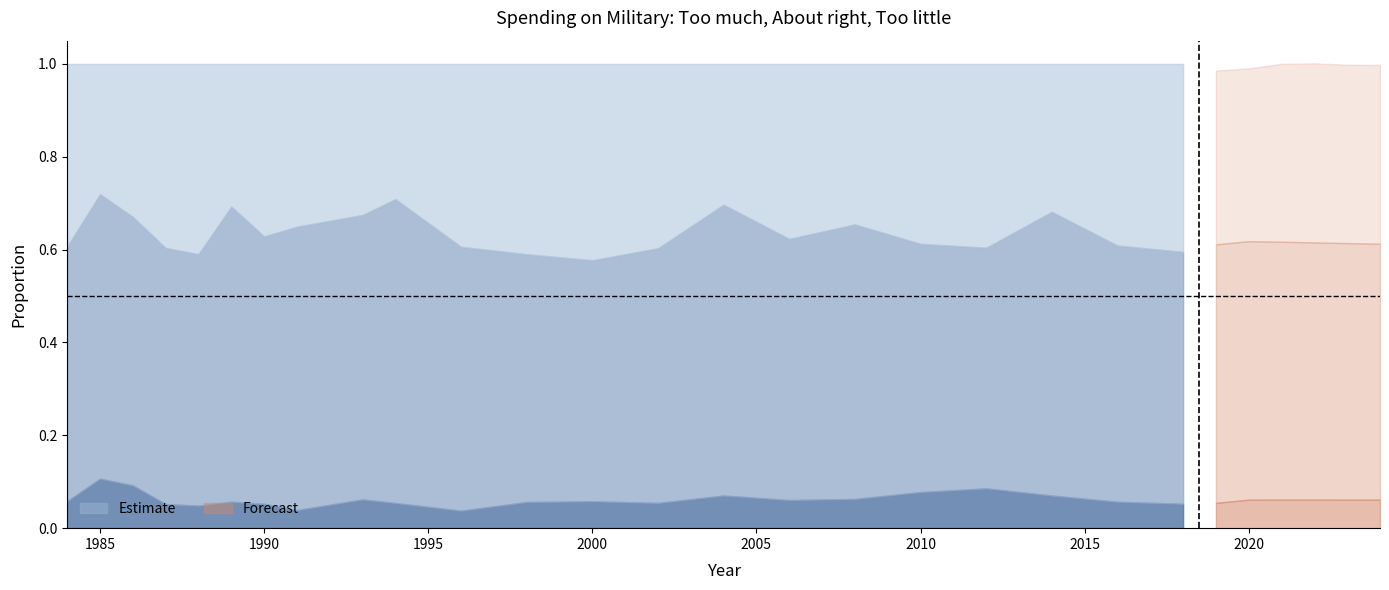

Does the chart display data point markers on the line(s)?

No